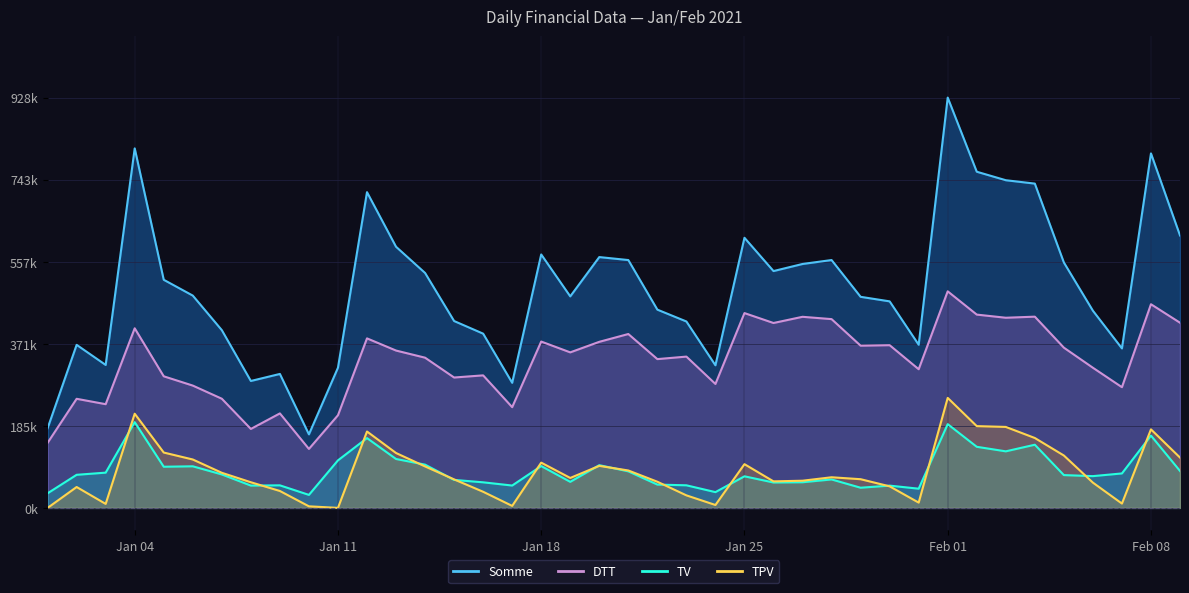

How many lines are shown in the chart?

4